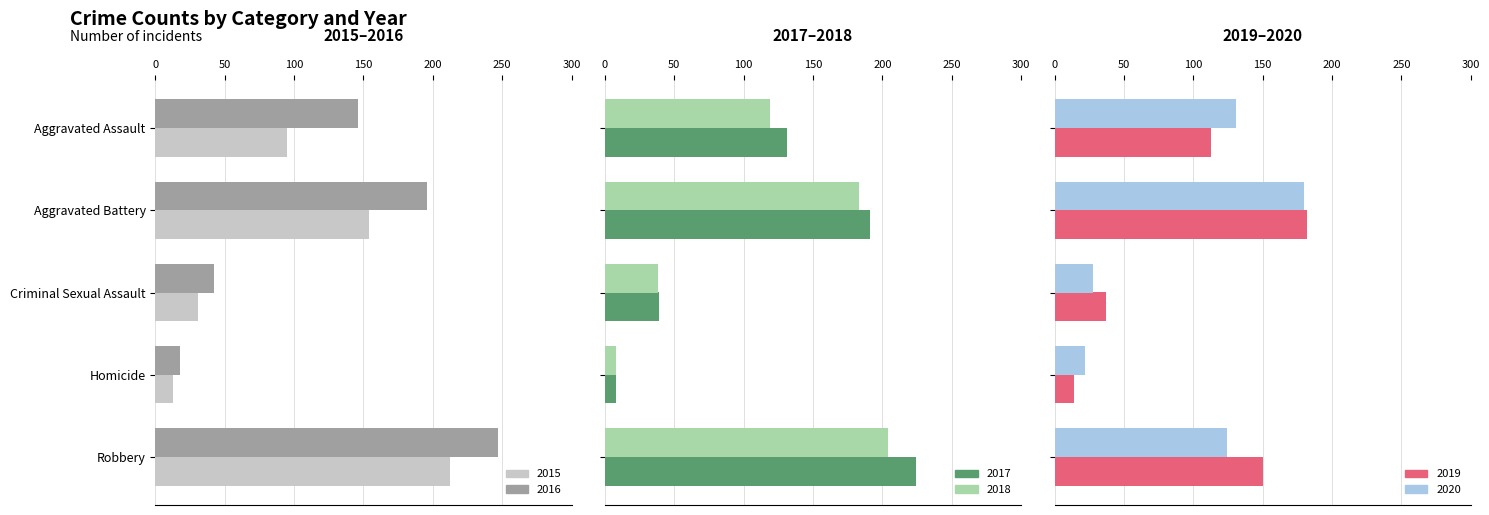

How many values in the 2015 series are below 95?

2